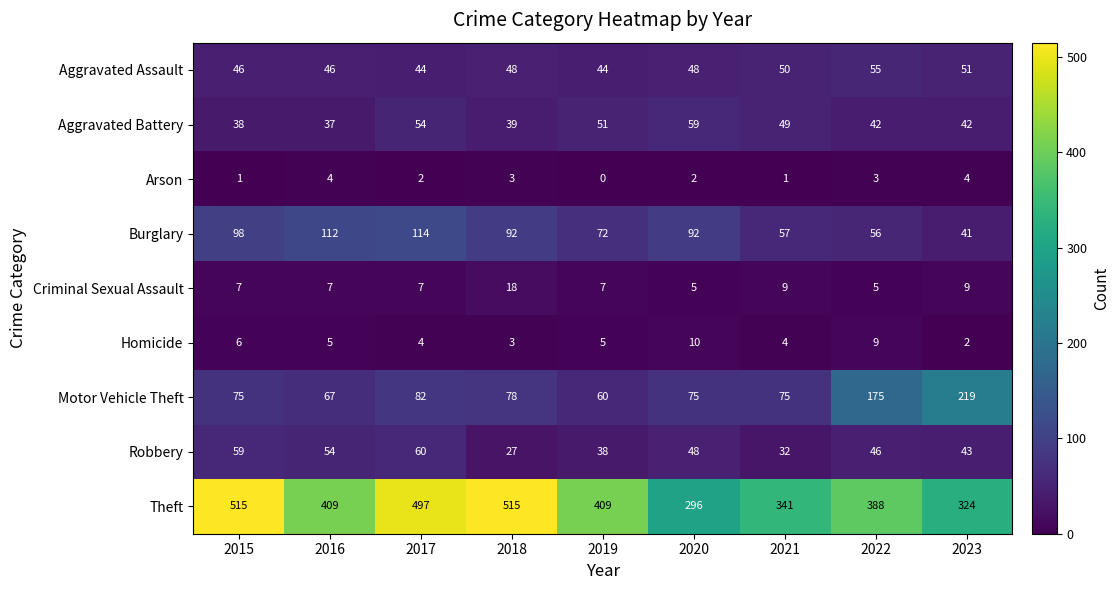

Which series has the widest spread of values?

Theft